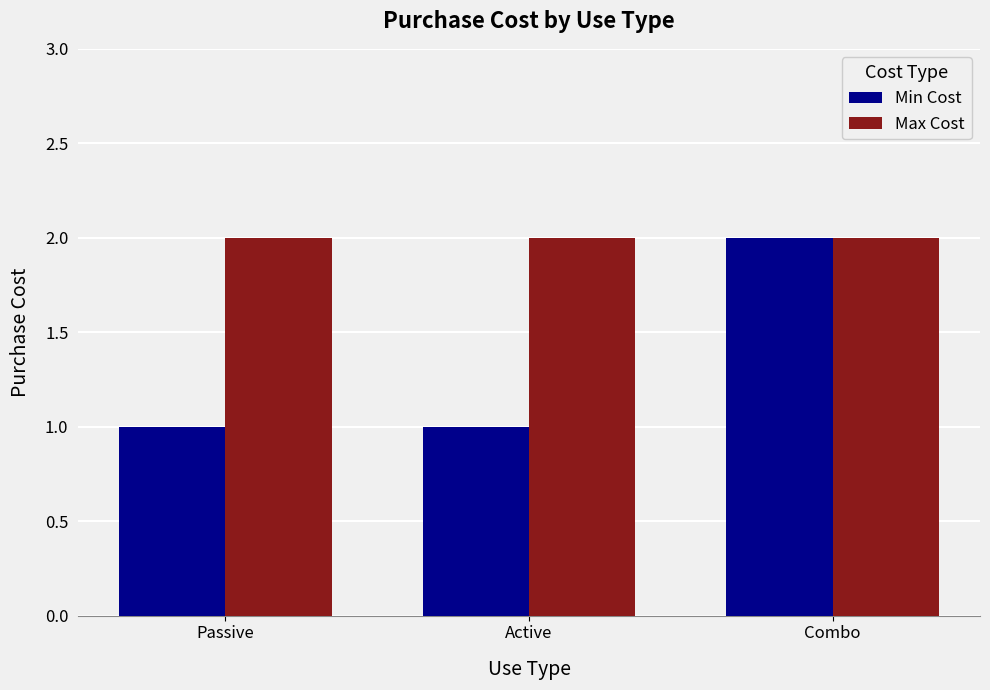

Rank the series by their average value, from highest to lowest.

Max Cost, Min Cost